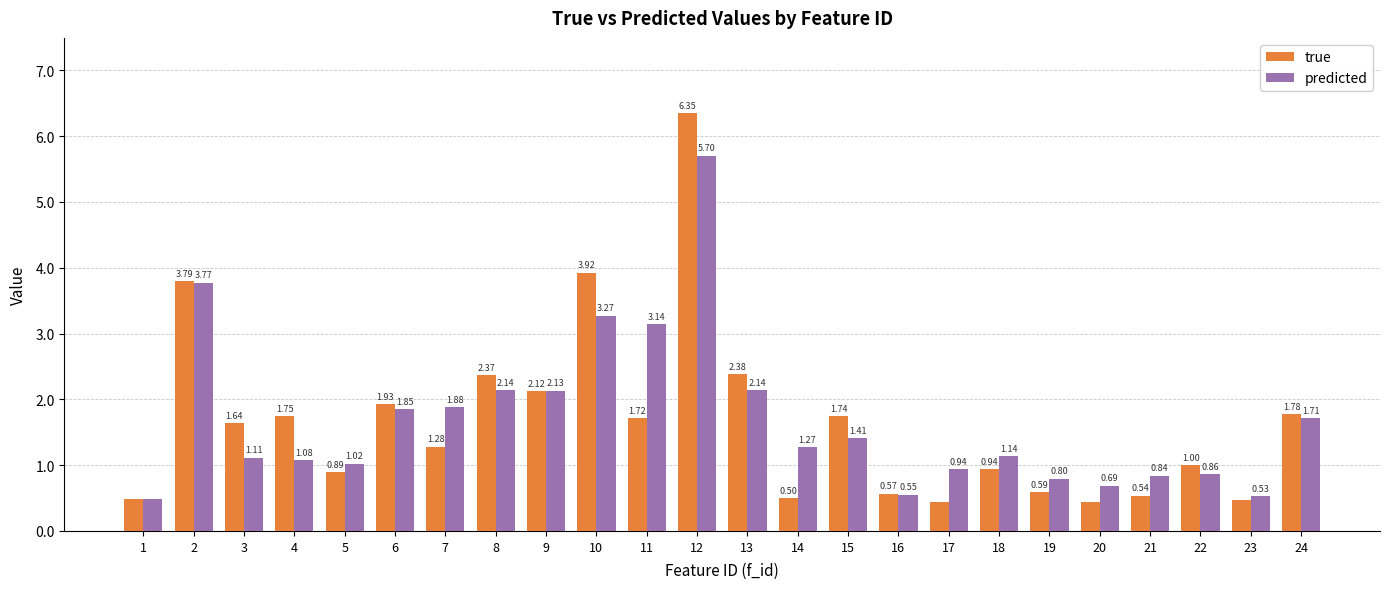

What are all the series names shown in the legend?

true, predicted